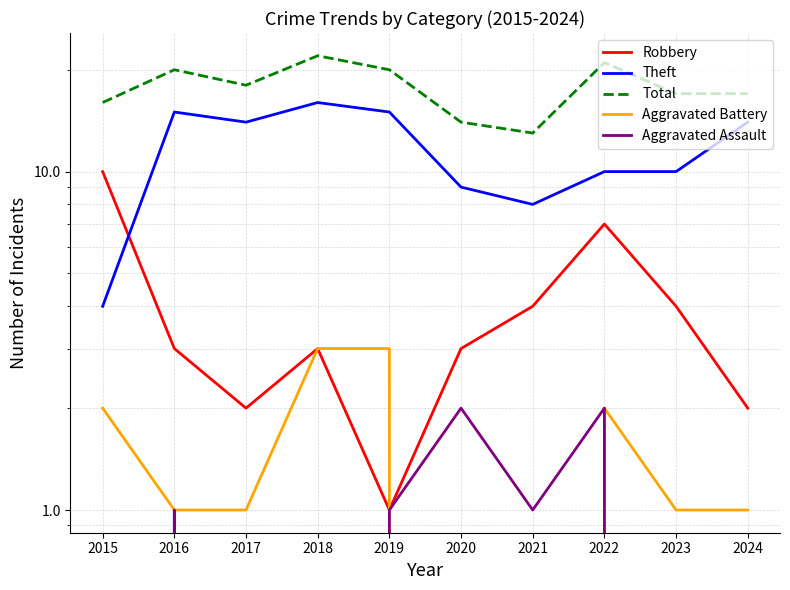

True or false: Aggravated Battery has more than 2 points higher than both neighbors.

False